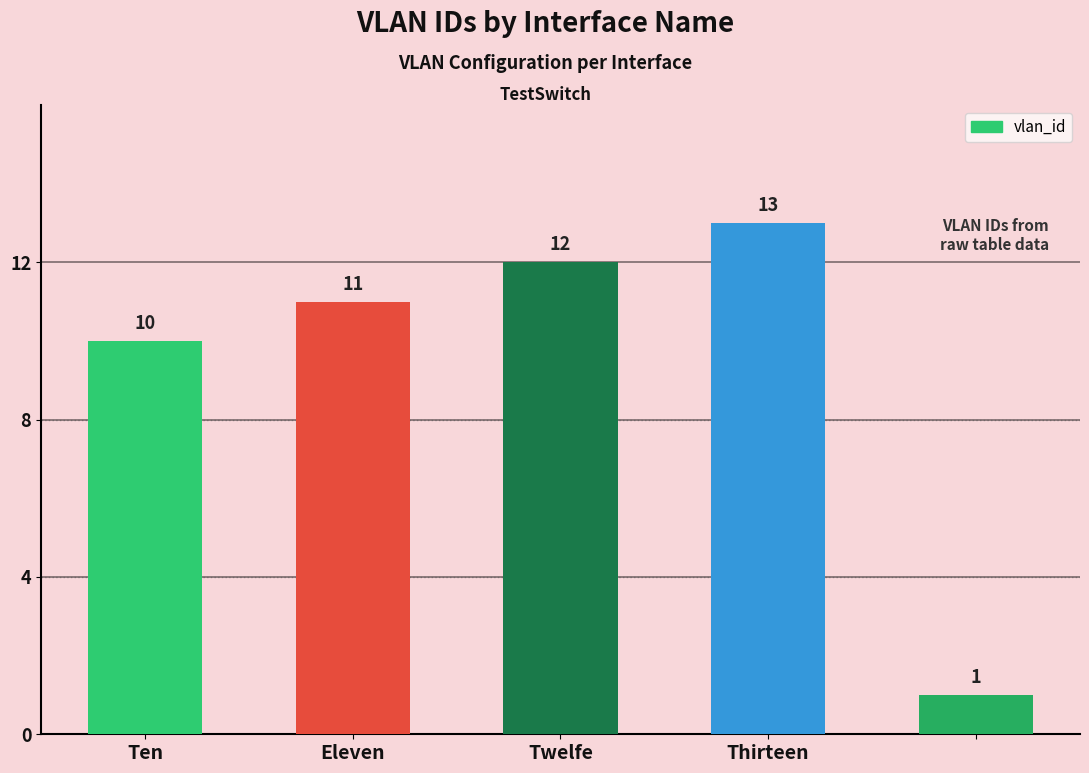

What is the difference between the maximum and minimum values?

12